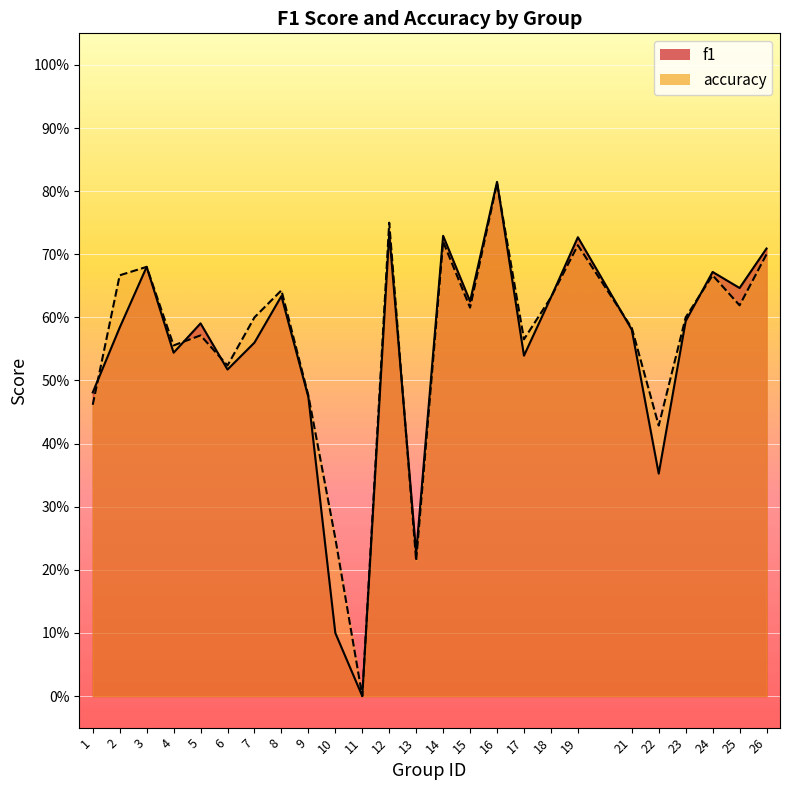

Reading left to right, transcribe all the data shown in this chart.

f1: 1=0.5	2=0.6	3=0.7	4=0.5	5=0.6	6=0.5	7=0.6	8=0.6	9=0.5	10=0.1	11=0.0	12=0.7	13=0.2	14=0.7	15=0.6	16=0.8	17=0.5	18=0.6	19=0.7	21=0.6	22=0.4	23=0.6	24=0.7	25=0.6	26=0.7
accuracy: 1=0.5	2=0.7	3=0.7	4=0.6	5=0.6	6=0.5	7=0.6	8=0.6	9=0.5	10=0.2	11=0.0	12=0.8	13=0.2	14=0.7	15=0.6	16=0.8	17=0.6	18=0.6	19=0.7	21=0.6	22=0.4	23=0.6	24=0.7	25=0.6	26=0.7